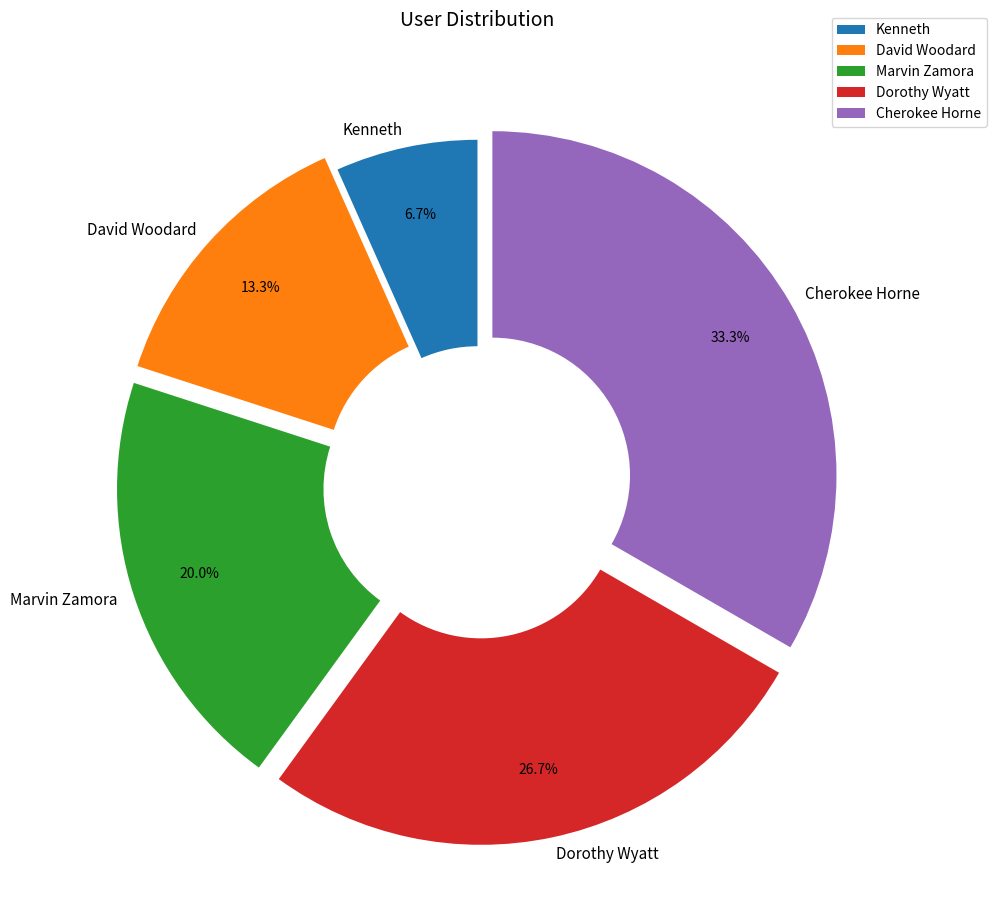

Combined, do Marvin Zamora and Cherokee Horne account for over 50%?

Yes